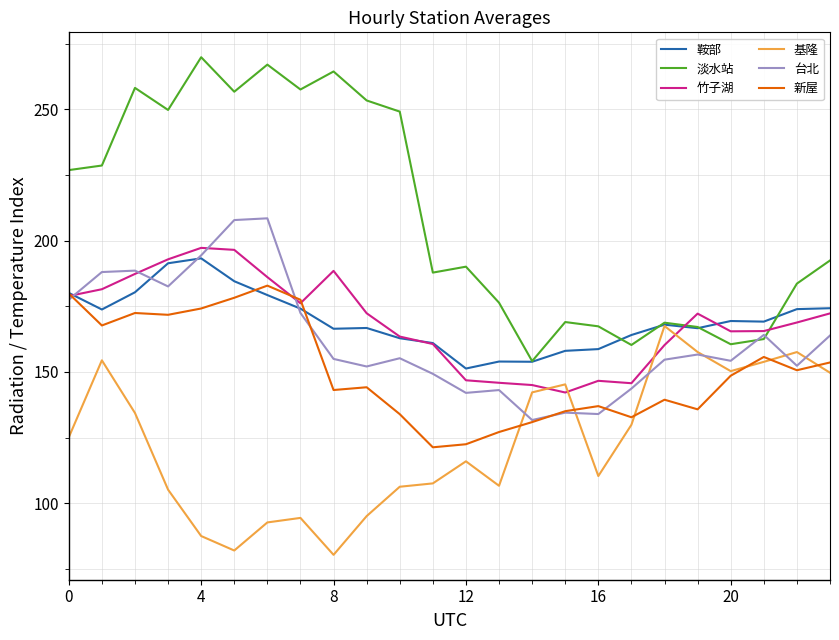

Which series has the largest range (max minus min)?

淡水站